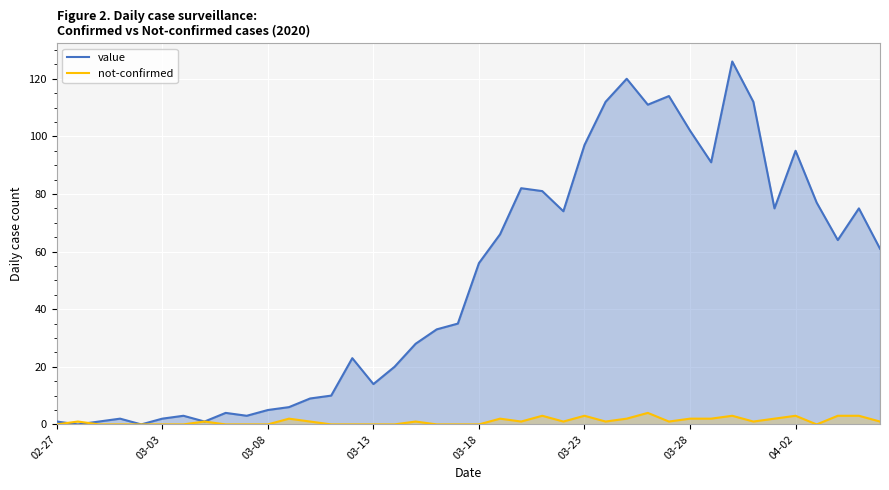

Read the value value at 04-02.

95